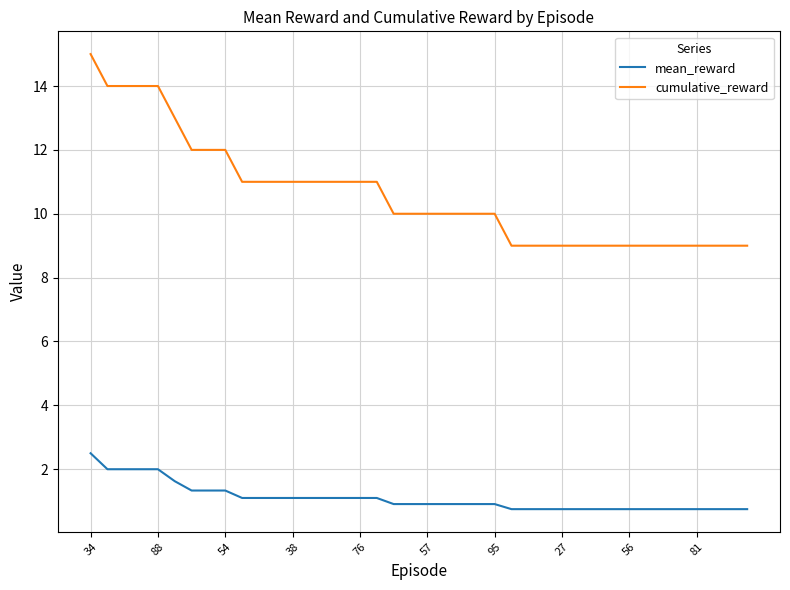

Which series has the widest spread of values?

cumulative_reward